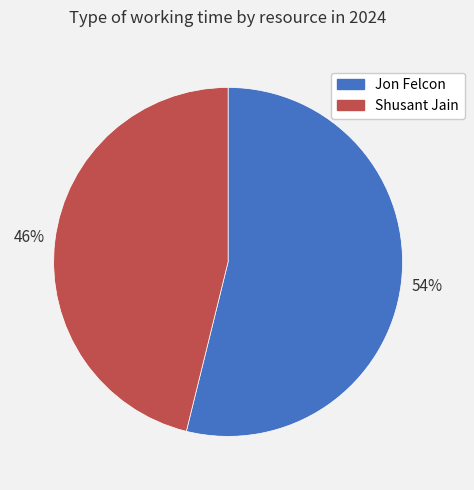

How many segments does this pie chart have?

2